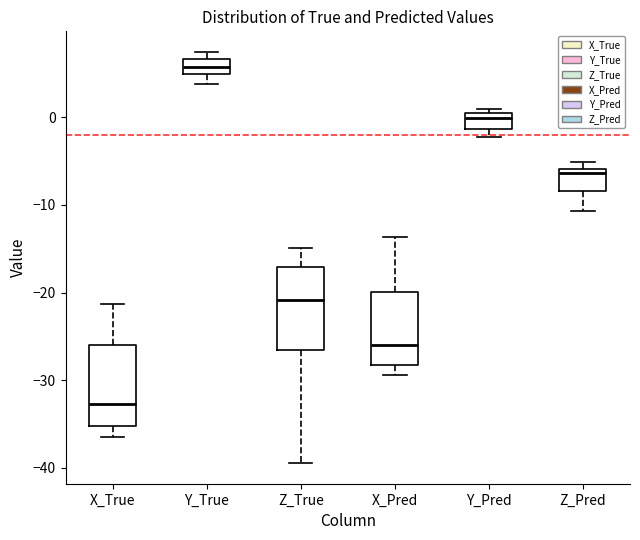

Reading left to right, transcribe this box plot: for each box, give where its median line is, the range the box spans, and where its two whiskers end, as read against the y-axis. The values are not printed on the chart, so give them approximately, as read against the axis.

X_True: median -33, box -35 to -26, whiskers -36 to -21
Y_True: median 6, box 5 to 7, whiskers 4 to 7 (just above the box's upper edge)
Z_True: median -21, box -27 to -17, whiskers -39 to -15
X_Pred: median -26, box -28 to -20, whiskers -29 to -14
Y_Pred: median 0 (just below the box's upper edge), box -1 to 0, whiskers -2 to 1
Z_Pred: median -6 (just below the box's upper edge), box -8 to -6, whiskers -11 to -5